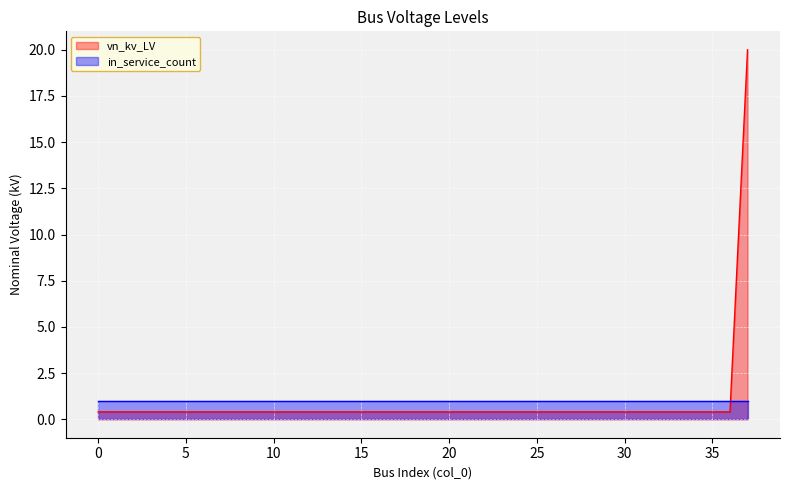

Rank the categories by value from highest to lowest.

37, 0, 1, 2, 3, 4, 5, 6, 7, 8, 9, 10, 11, 12, 13, 14, 15, 16, 17, 18, 19, 20, 21, 22, 23, 24, 25, 26, 27, 28, 29, 30, 31, 32, 33, 34, 35, 36